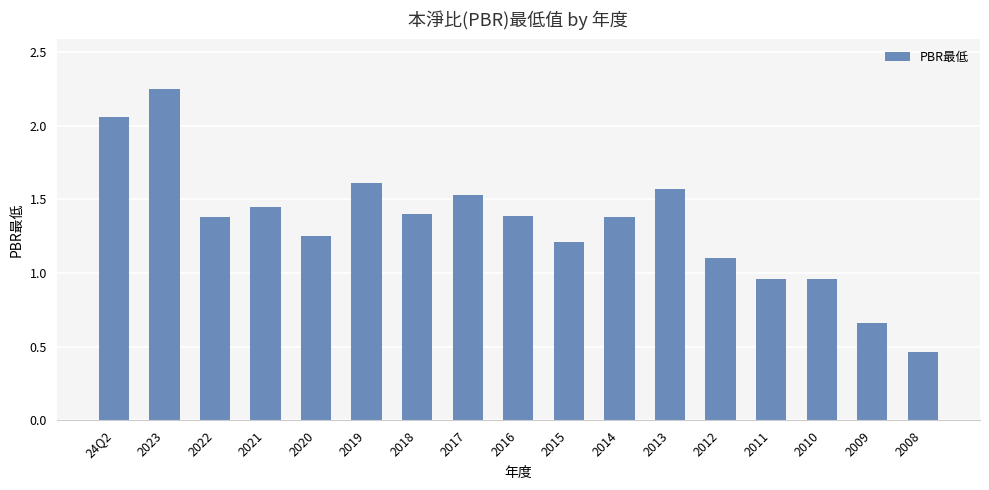

How many values are below 1?

4